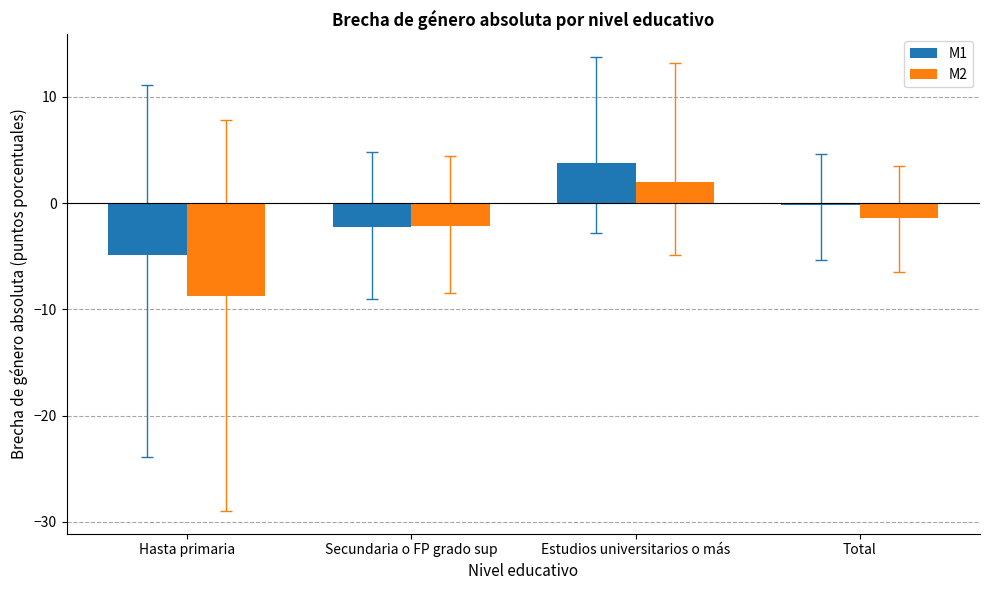

Which category has the highest value in the M2 series?

Estudios universitarios o más